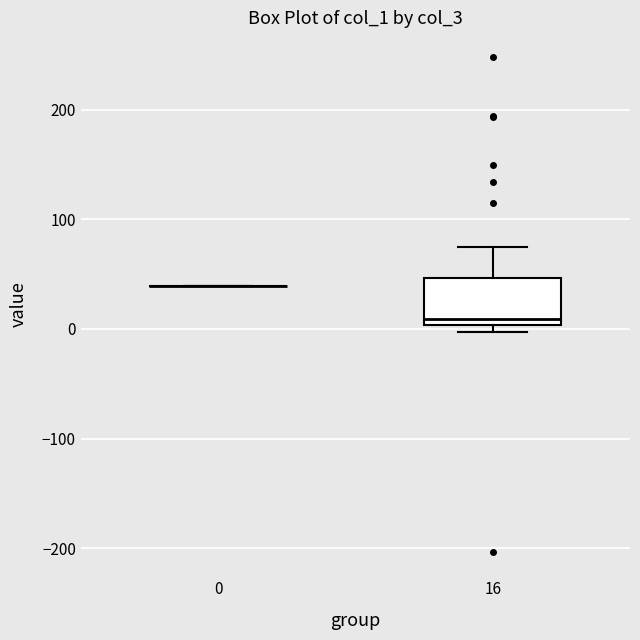

Which box is the tallest, from its lower edge to its upper edge?

16